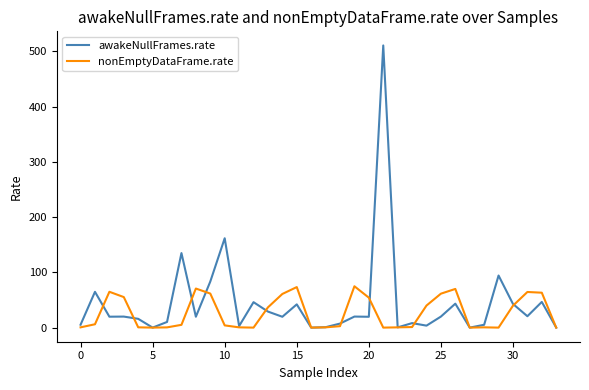

How many values in the awakeNullFrames.rate series exceed 19?

20